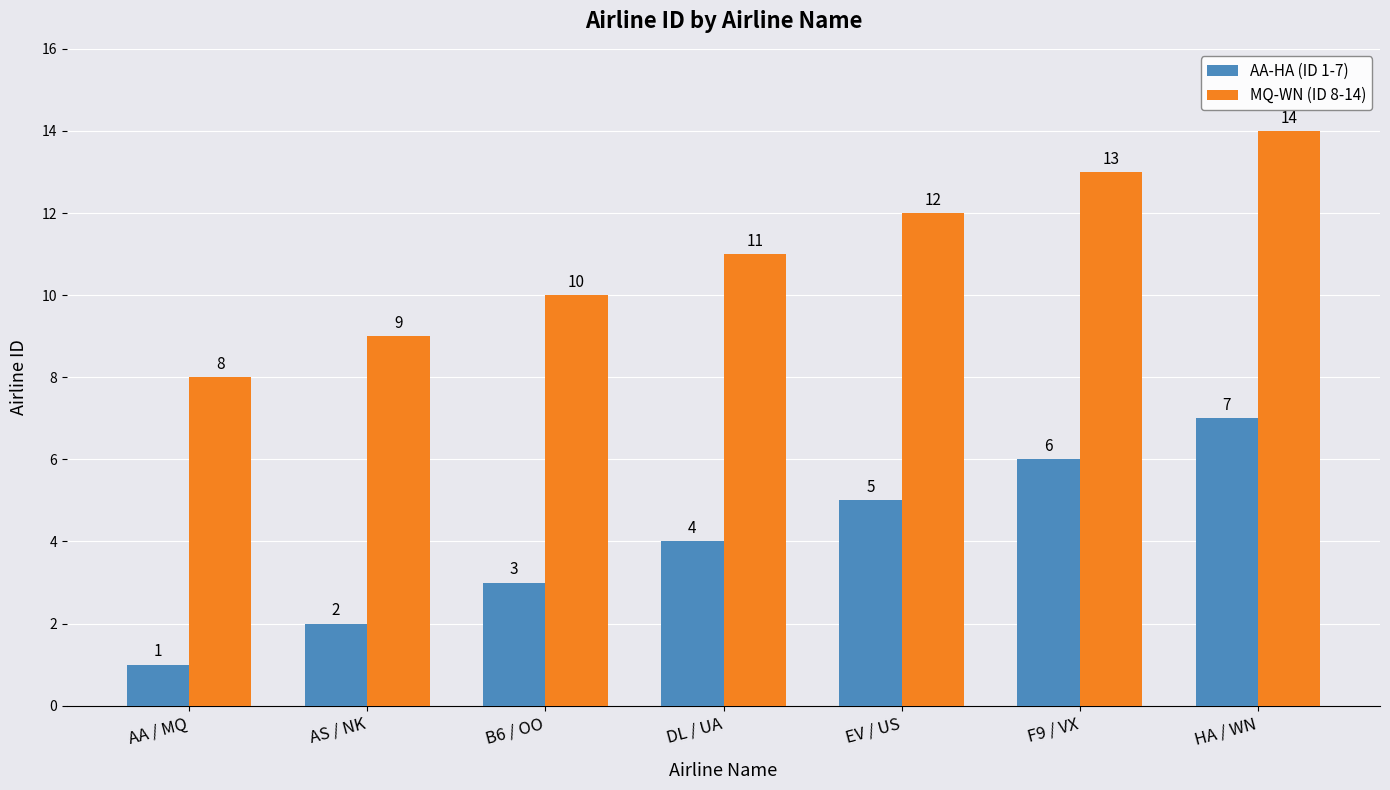

What is the spread (max minus min) of values at F9 / VX?

7